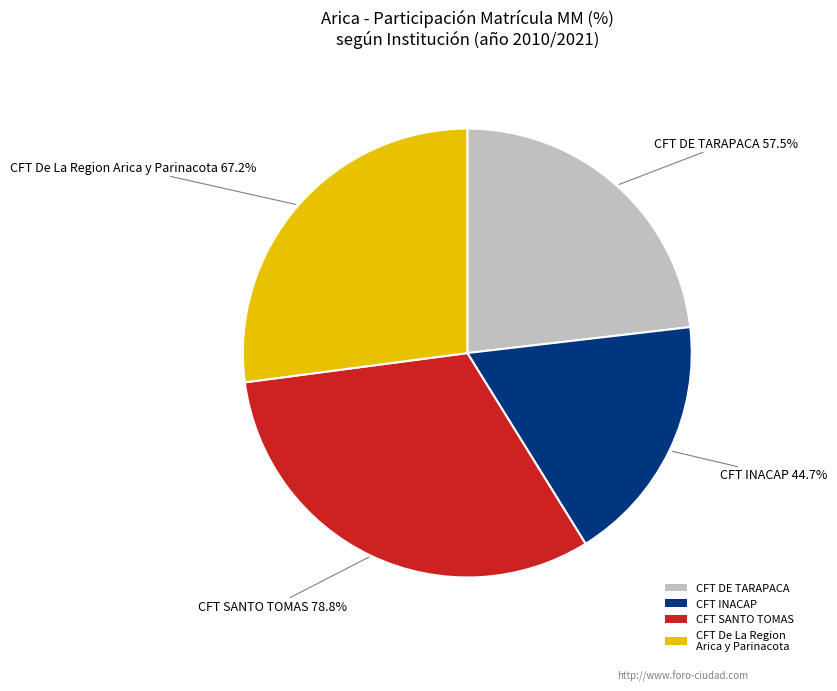

Between CFT DE TARAPACA and CFT DE LA REGION, which is larger?

CFT DE LA REGION